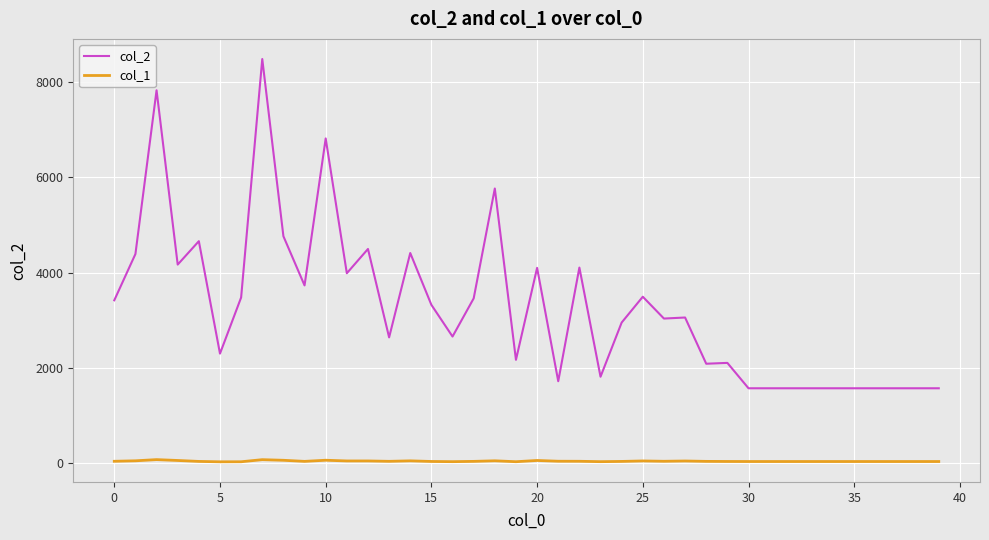

Rank the series by their average value, from lowest to highest.

col_1, col_2